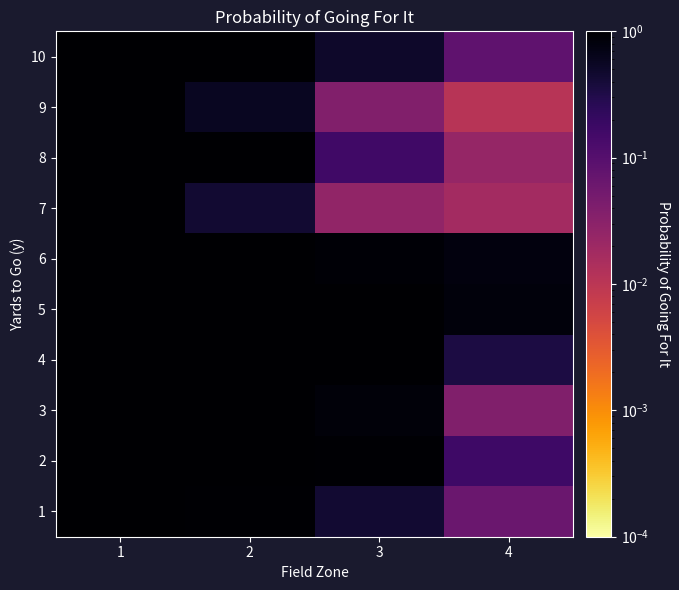

Rank the series by their maximum value, from lowest to highest.

7, 6, 9, 1, 3, 4, 8, 2, 5, 10